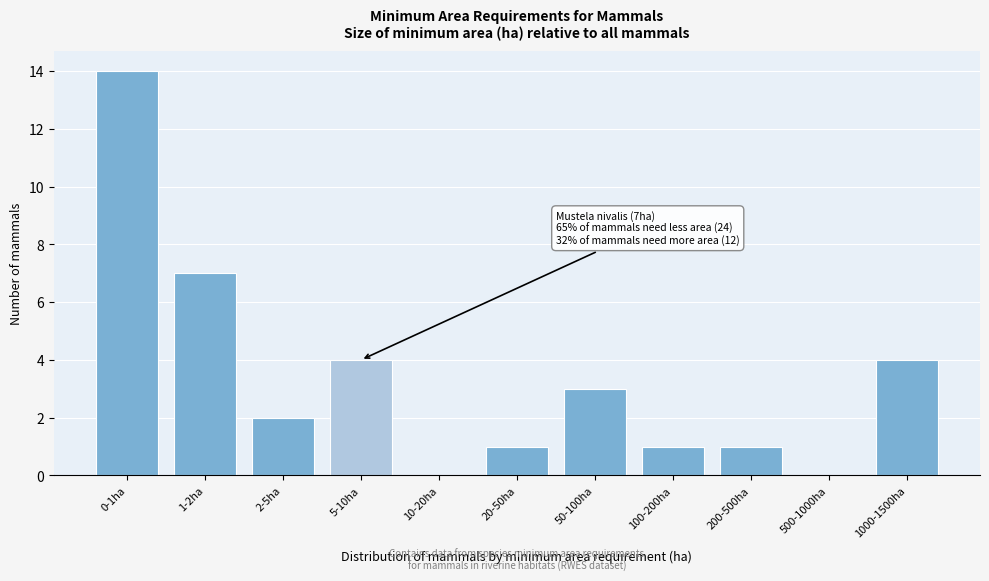

Reading right to left, list all the values displayed in this chart.

1000-1500ha=4	500-1000ha=0	200-500ha=1	100-200ha=1	50-100ha=3	20-50ha=1	10-20ha=0	5-10ha=4	2-5ha=2	1-2ha=7	0-1ha=14